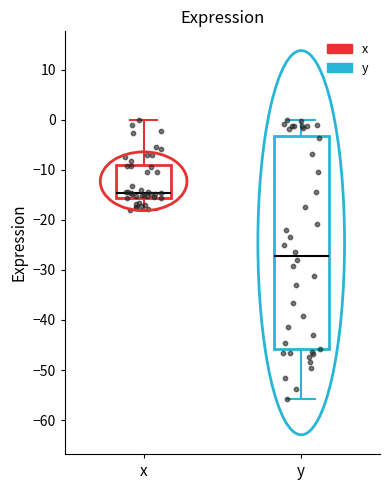

Reading left to right, transcribe this box plot: for each box, give where its median line is, the range the box spans, and where its two whiskers end, as read against the y-axis. The values are not printed on the chart, so give them approximately, as read against the axis.

x: median -15, box -16 to -9, whiskers -18 to 0
y: median -27, box -46 to -3, whiskers -56 to 0